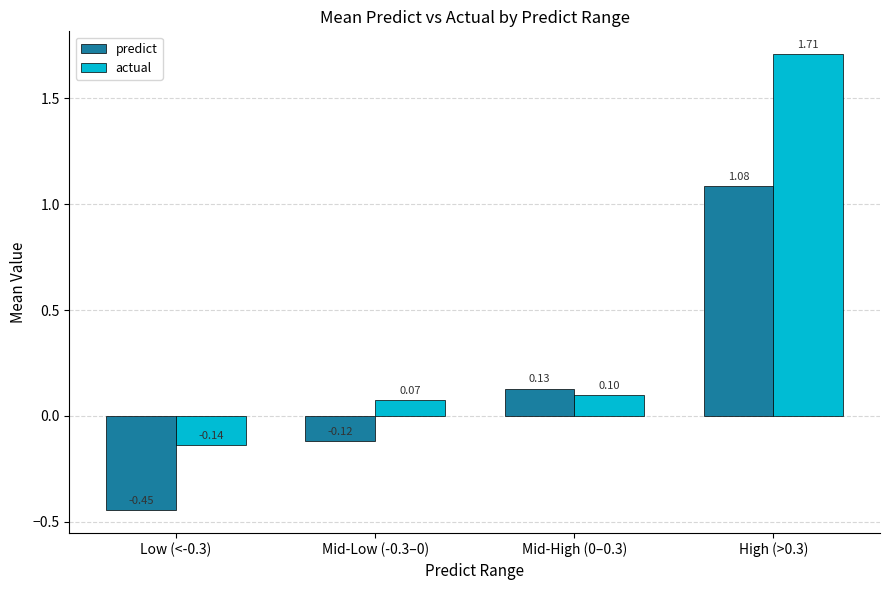

Rank the series at High (>0.3) from highest to lowest value.

actual, predict